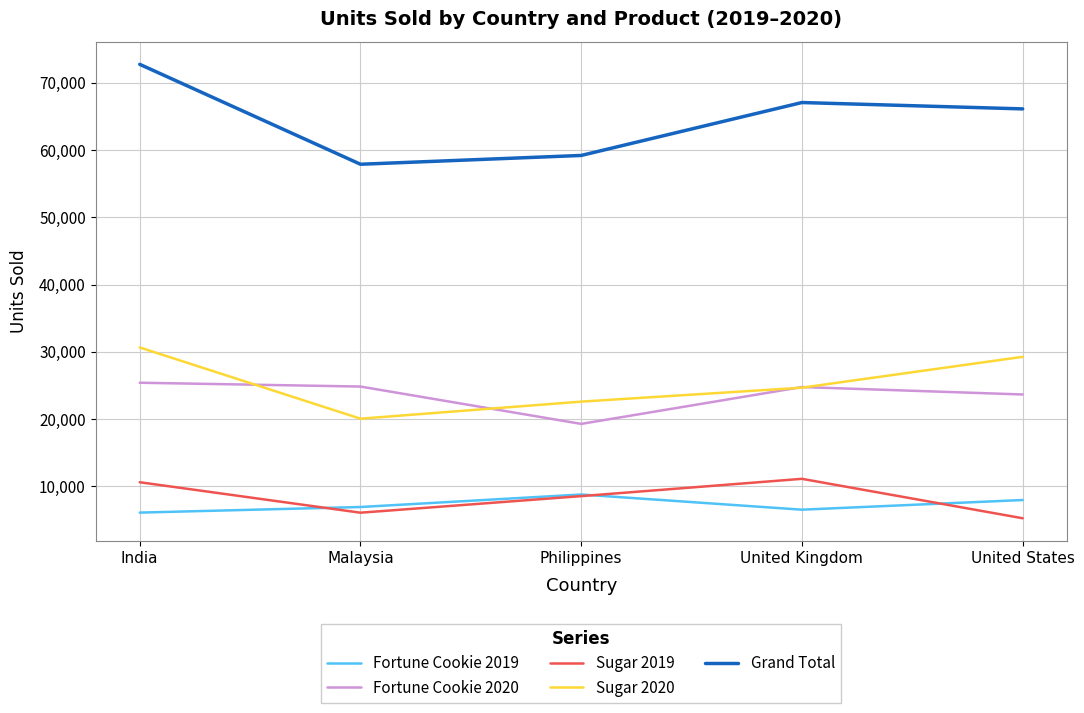

Between India and United States, which series saw the biggest shift?

Grand Total